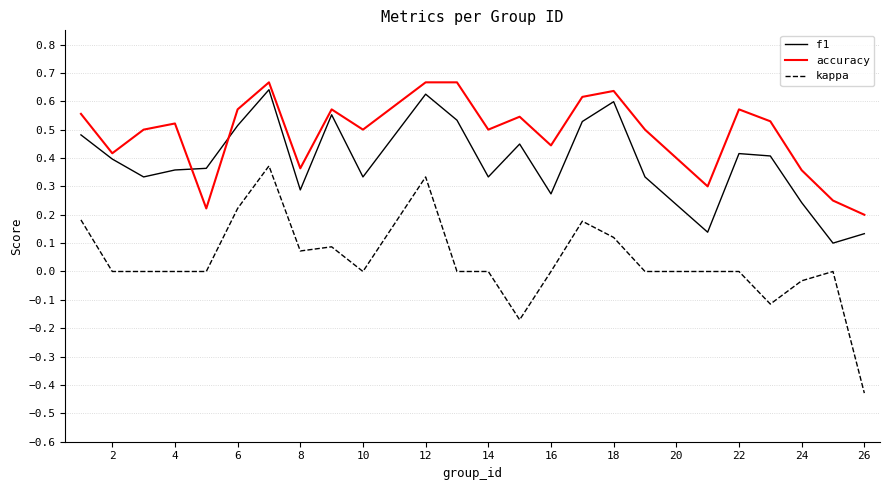

How many times do accuracy and f1 cross each other?

2